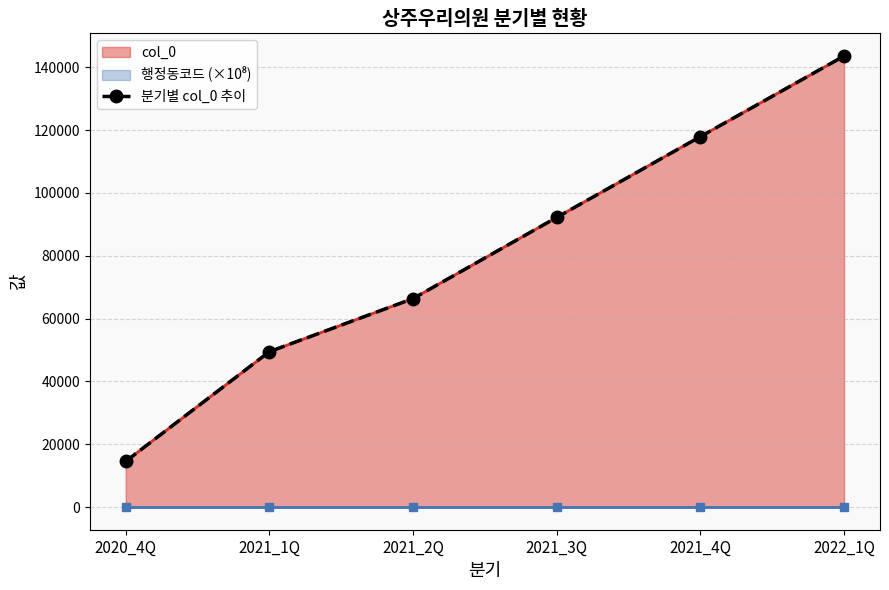

List the labels in order of value, largest first.

2022_1Q, 2021_4Q, 2021_3Q, 2021_2Q, 2021_1Q, 2020_4Q